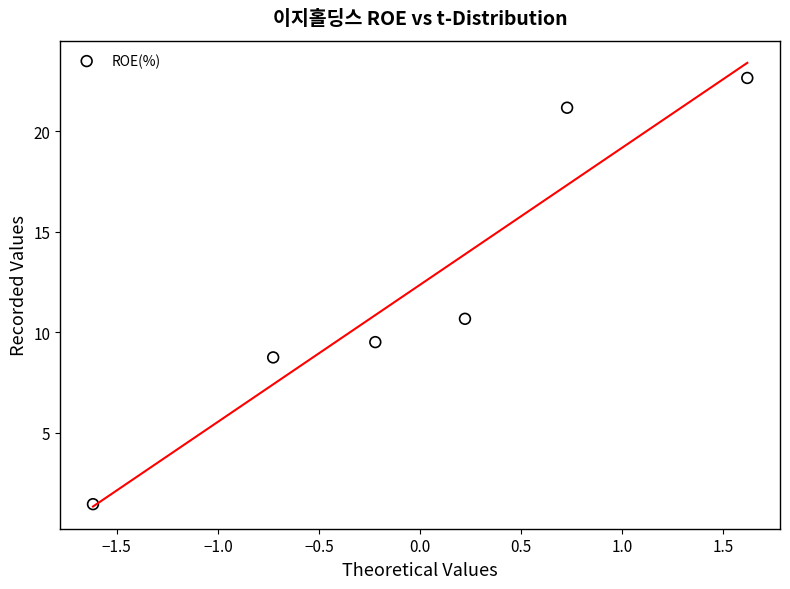

What Y value in the scatter plot is closest to 12?

10.7